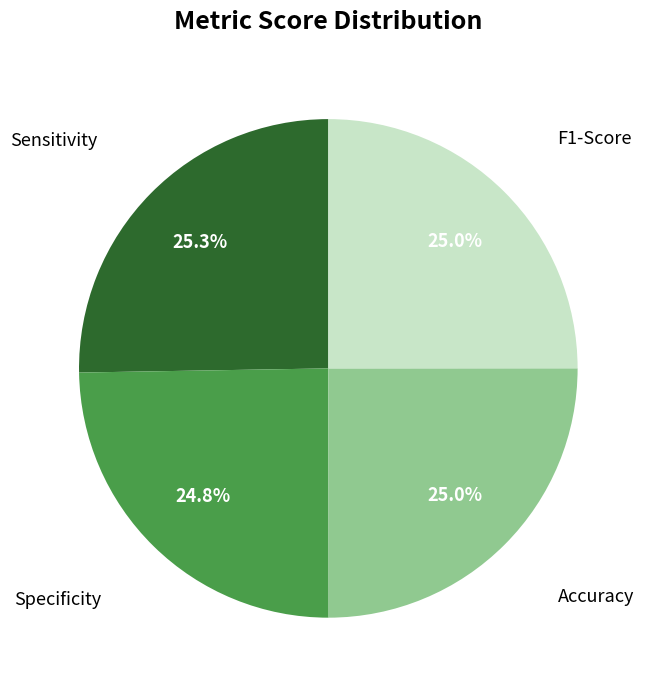

Does any single category account for the majority?

No